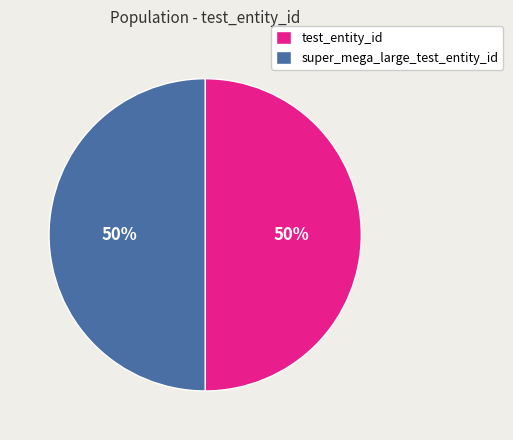

How many segments does this pie chart have?

2